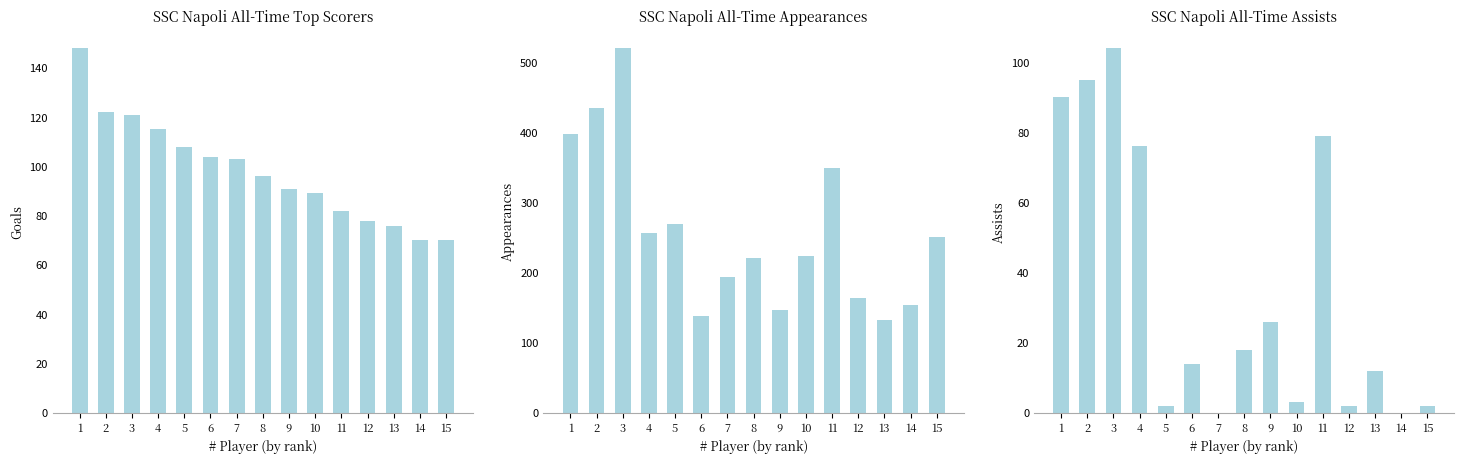

Is it true that appearances equals 163 at 12?

True